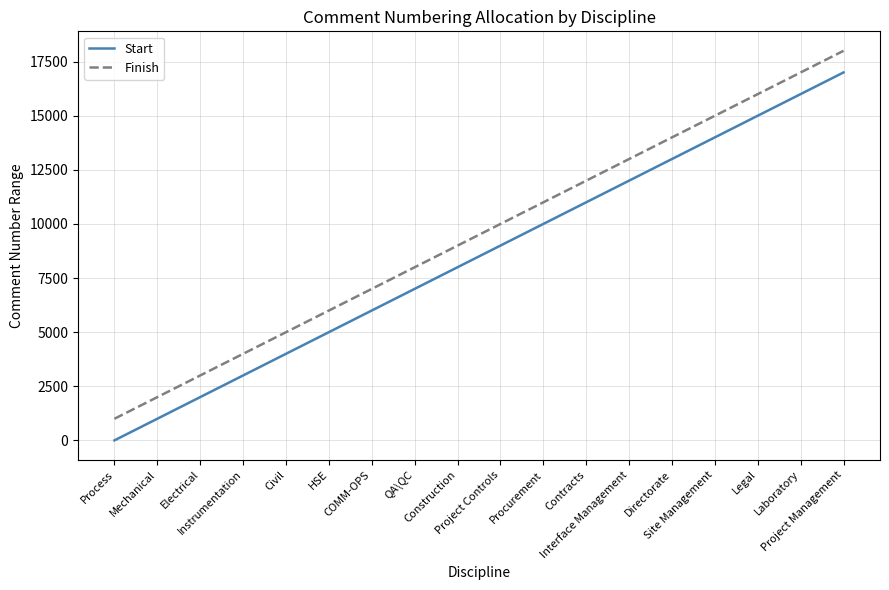

True or false: Finish and Start intersect in this chart.

False